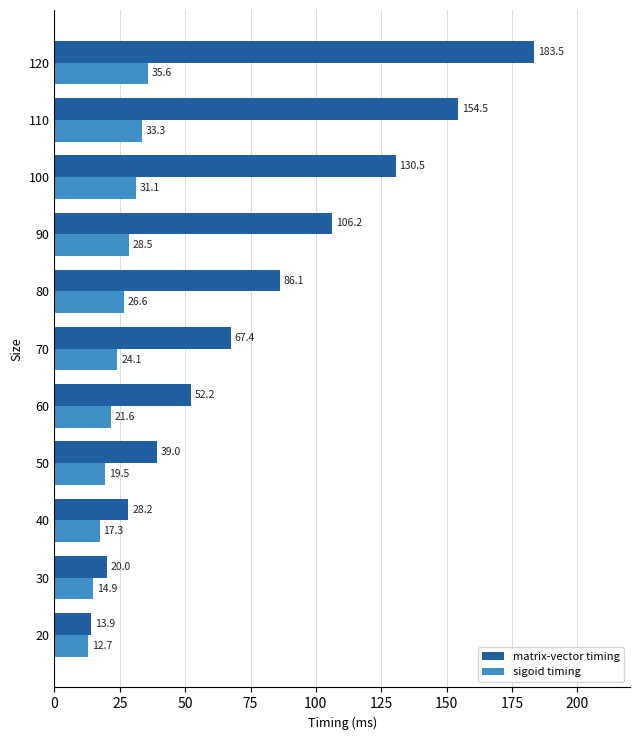

The matrix-vector timing series shows 19.5 at 50. True or false?

False